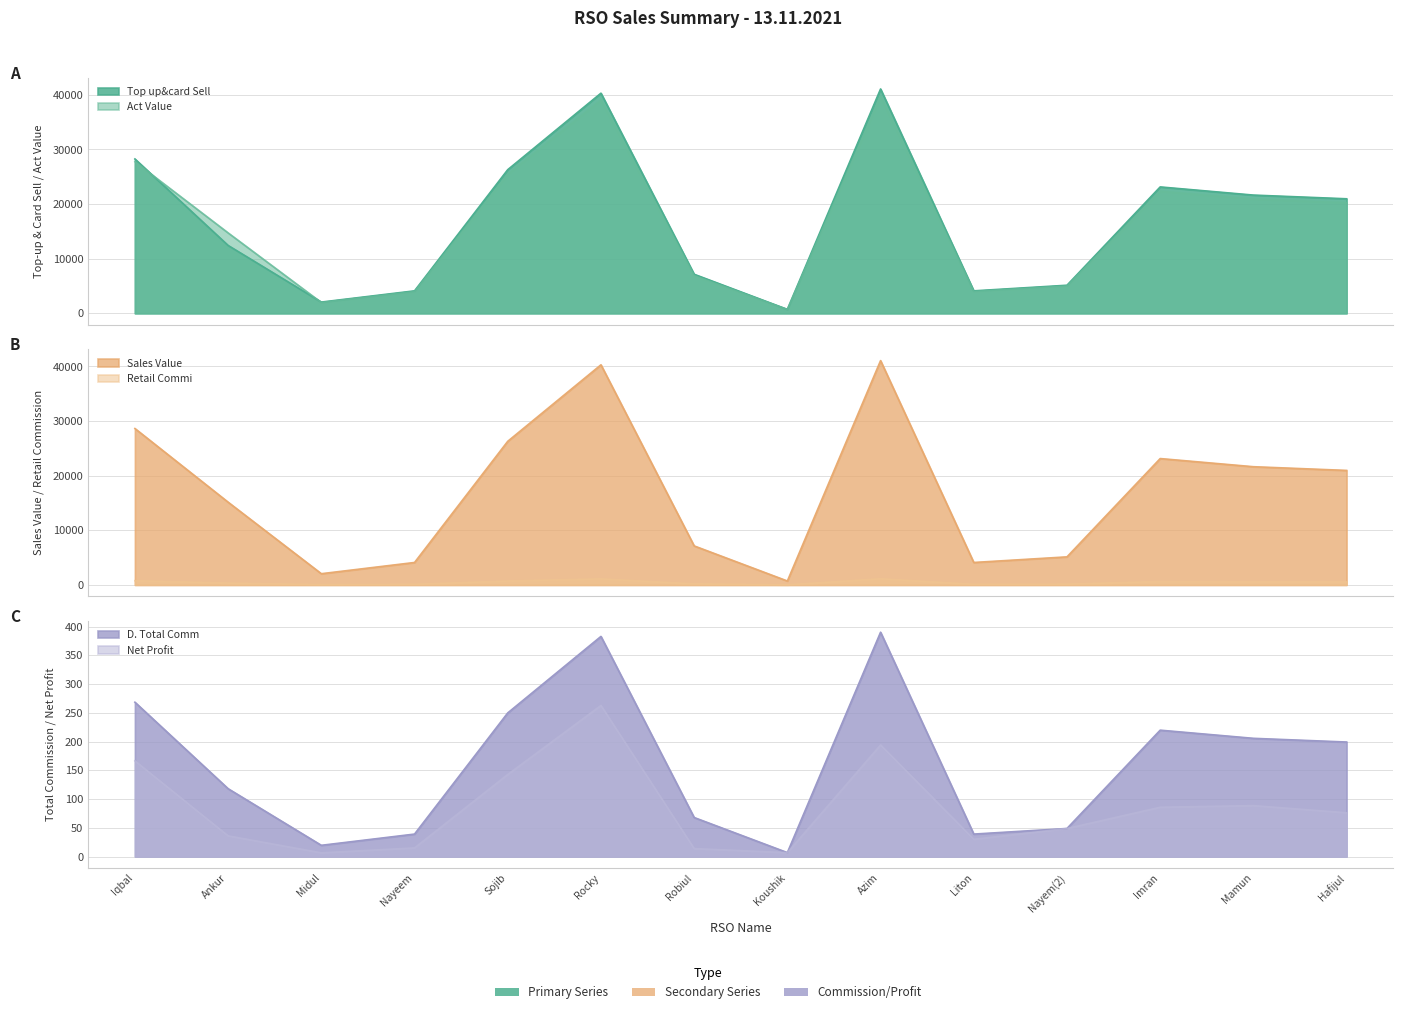

Reading left to right, transcribe all the data shown in this chart.

Top up&card Sell: 28262.0	12424.0	2056.0	4112.0	26300.0	40308.0	7146.0	720.0	41076.0	4112.0	5140.0	23141.0	21648.0	20970.0
Act Value: 27764.8	14730.3	1986.5	3974.9	25469.8	39079.5	6895.5	700.2	39750.4	3989.9	4998.6	22370.6	20935.7	20270.3
Net Profit: 166.5	36.0	6.5	15.1	142.8	262.9	13.9	6.8	194.2	30.1	48.8	85.8	88.7	76.2
Sales Value: 28644.0	15154.0	2056.0	4112.0	26300.0	40308.0	7146.0	720.0	41076.0	4112.0	5140.0	23141.0	21648.0	20970.0
Retail Commi: 777.2	341.7	56.5	113.1	723.2	1108.5	196.5	19.8	1129.6	113.1	141.3	636.4	595.3	576.7
D. Total Comm: 268.5	118.0	19.5	39.1	249.8	382.9	67.9	6.8	390.2	39.1	48.8	219.8	205.7	199.2